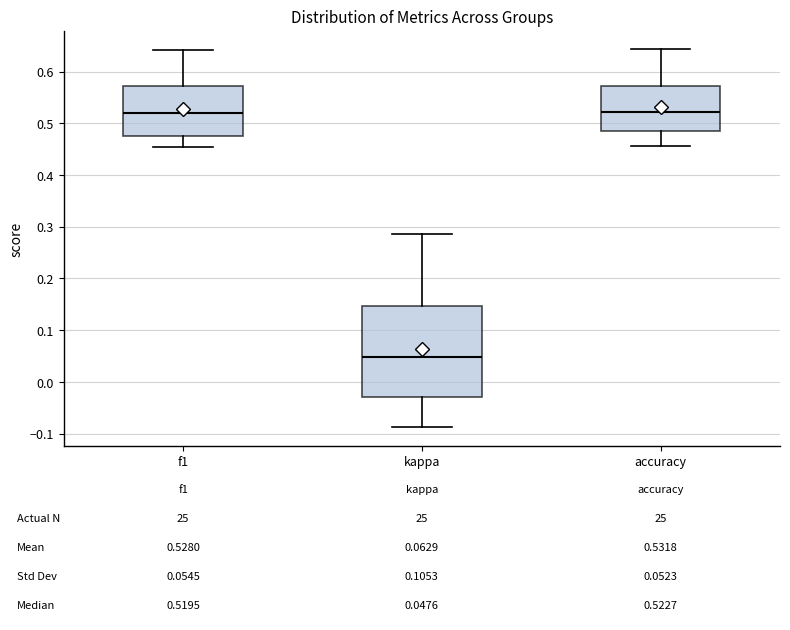

Which box is the tallest, from its lower edge to its upper edge?

kappa